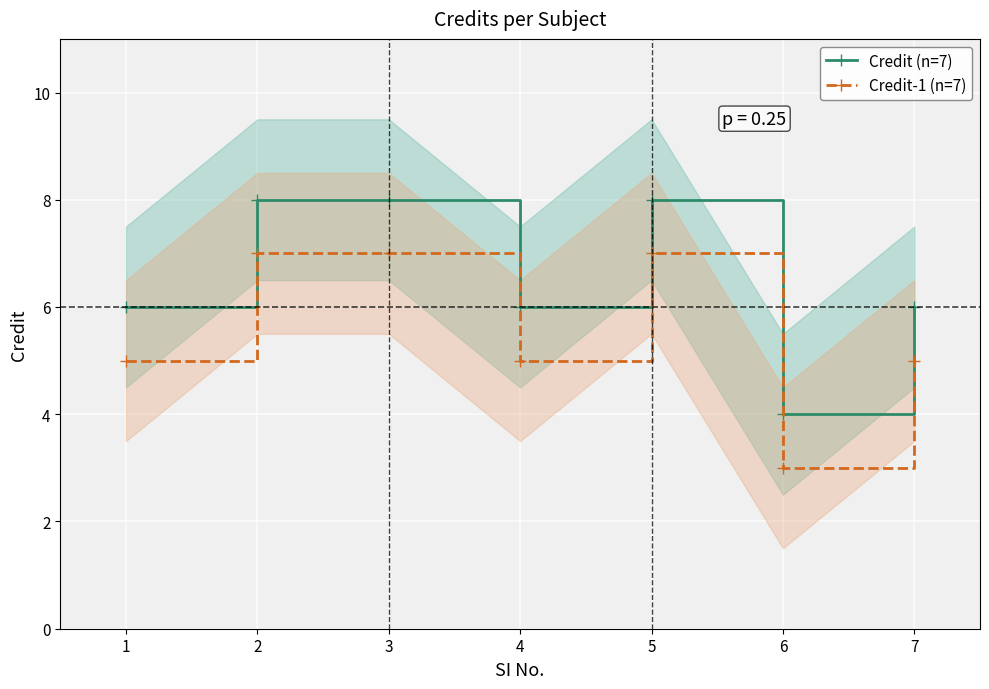

The value of Credit (n=7) at 5 is 14. True or false?

False